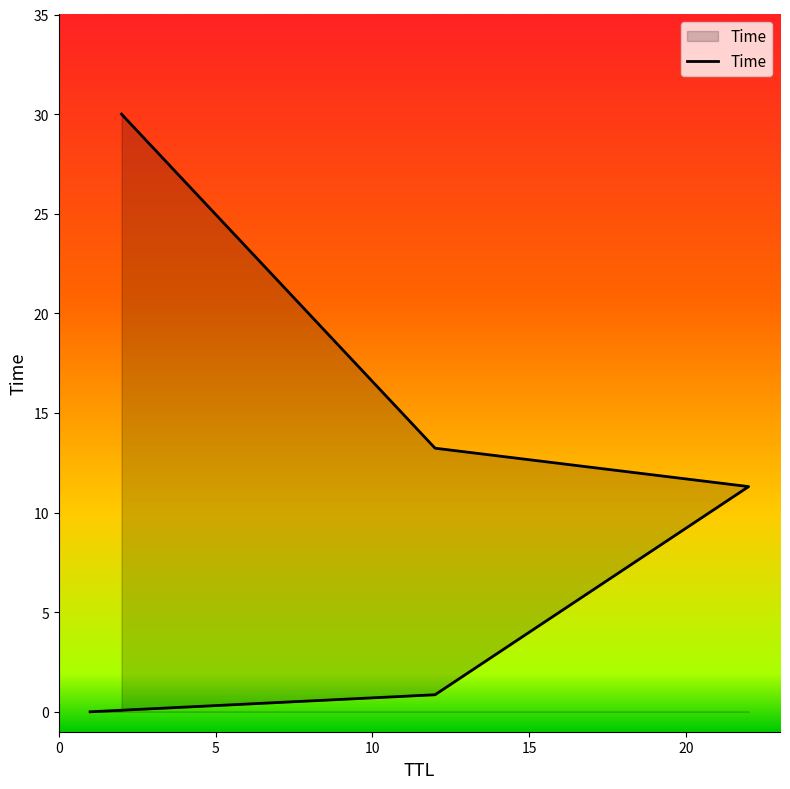

List the labels in order of value, smallest first.

1, 12, 22, 12, 2